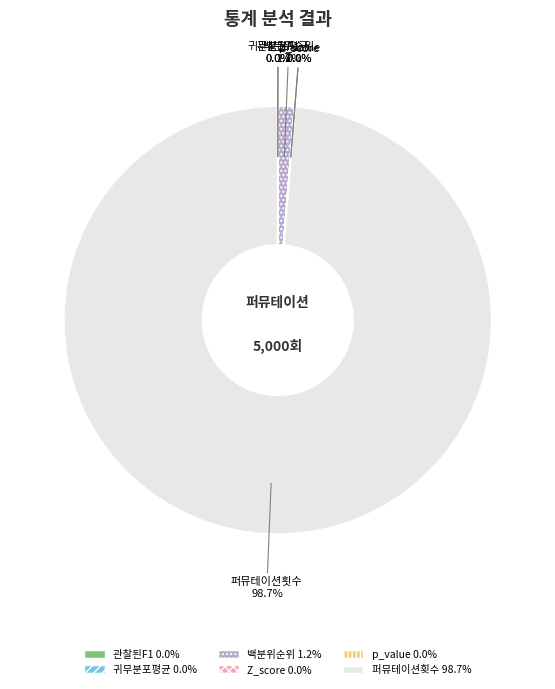

To the nearest percent, what is the difference between the largest and smallest slice percentages?

99%